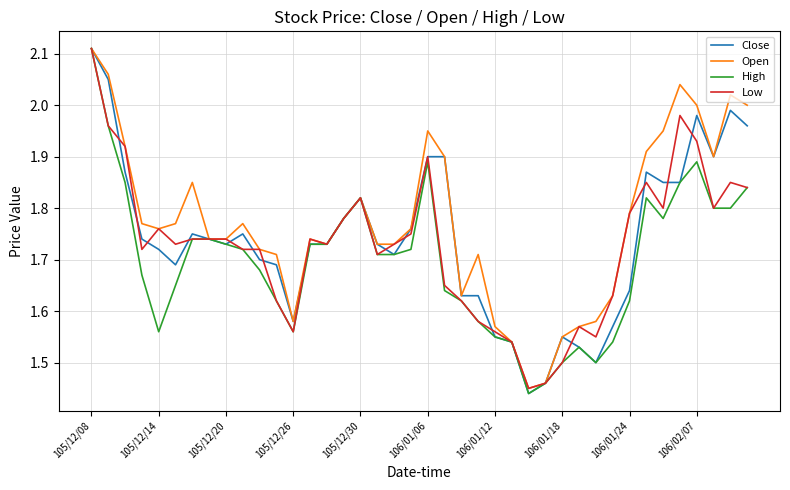

Which series has the largest total across all categories?

Open